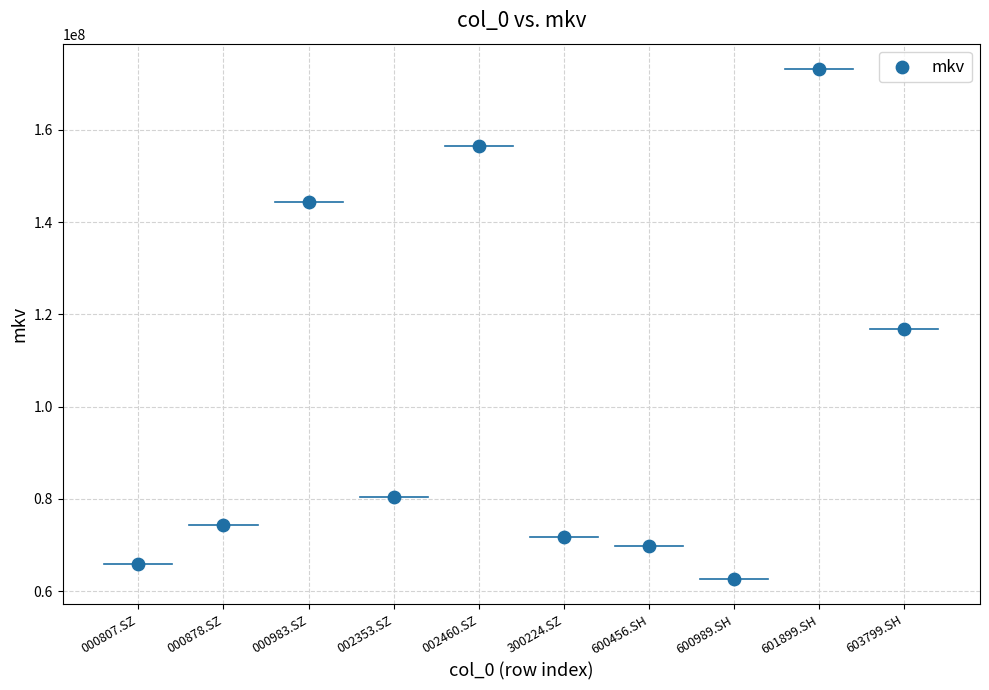

What is the range of Y values (max minus min)?

110520000.0